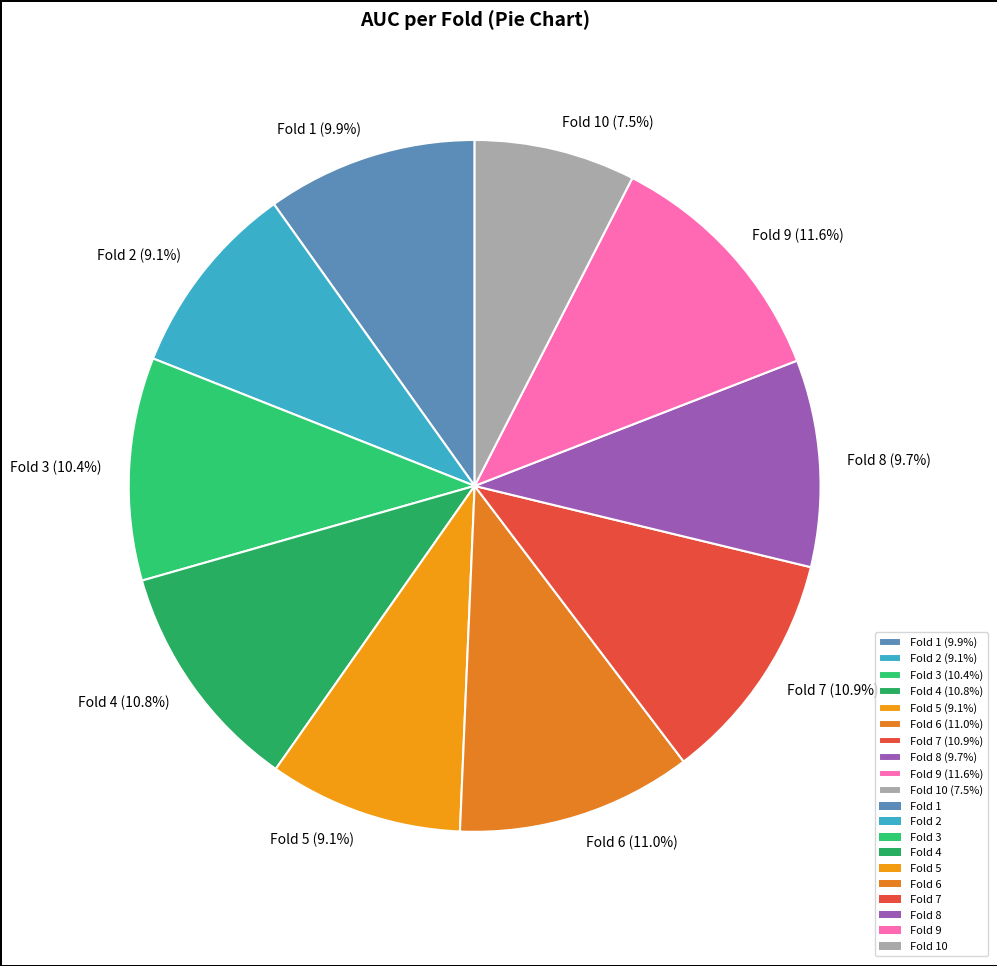

To the nearest percent, what is the difference between the largest and smallest slice percentages?

4%